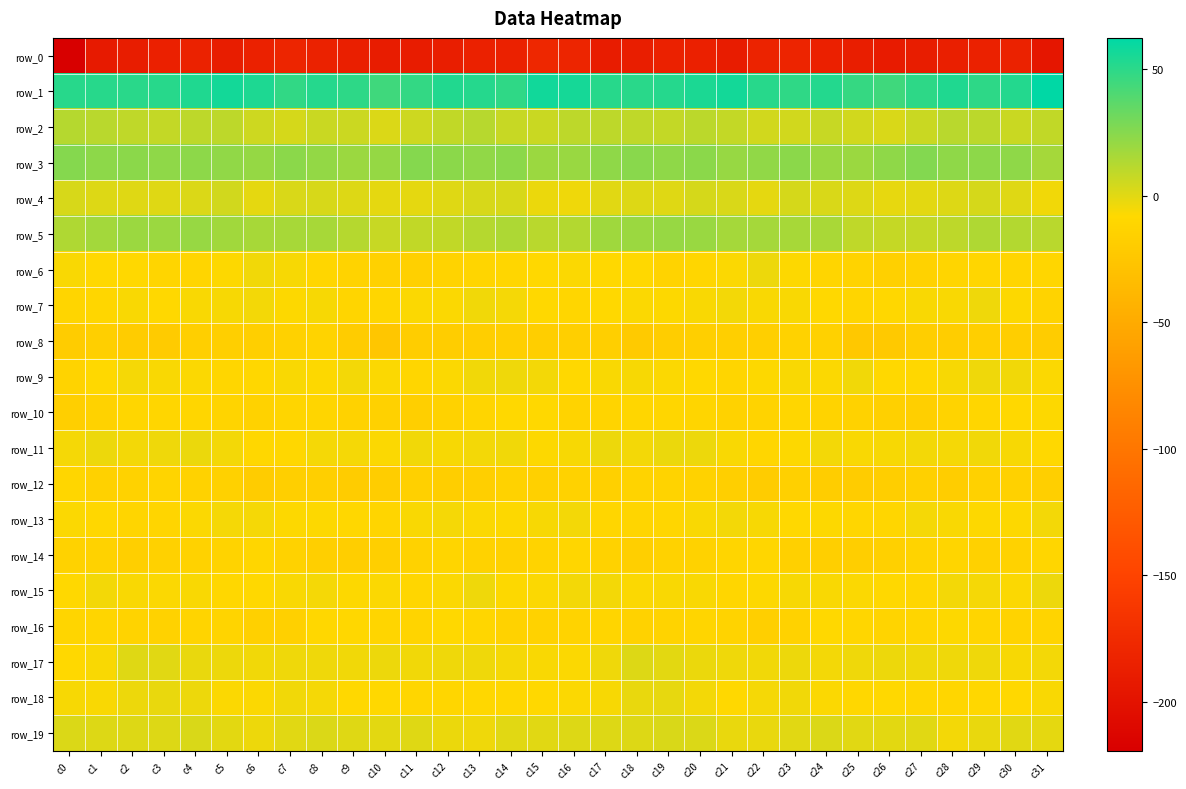

At which category does the chart reach its minimum across all series?

c0